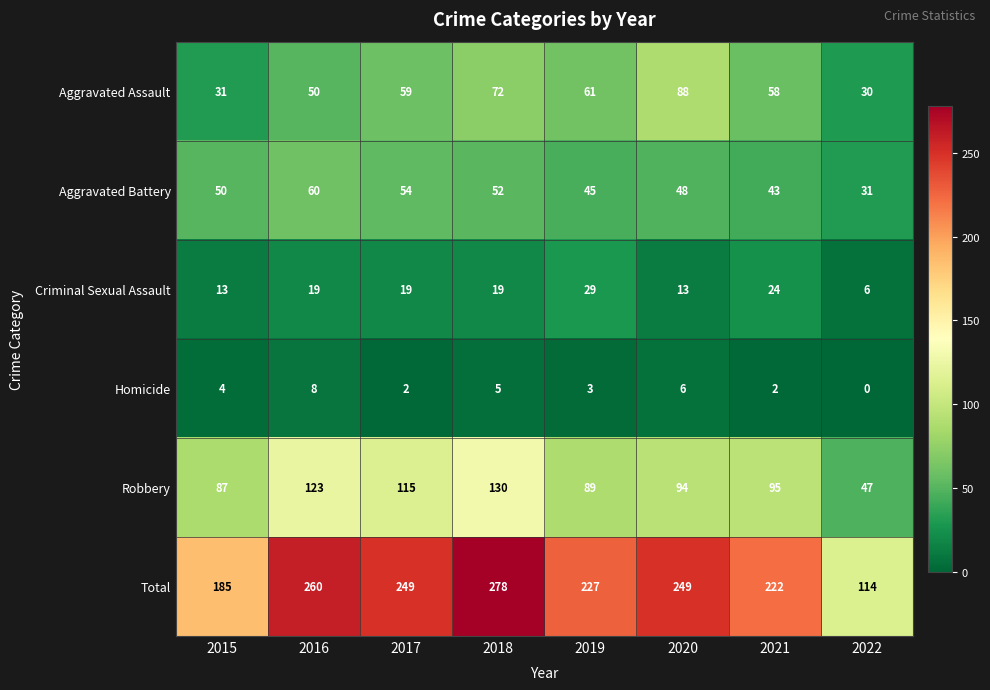

What is the total value across all series at 2022?

228